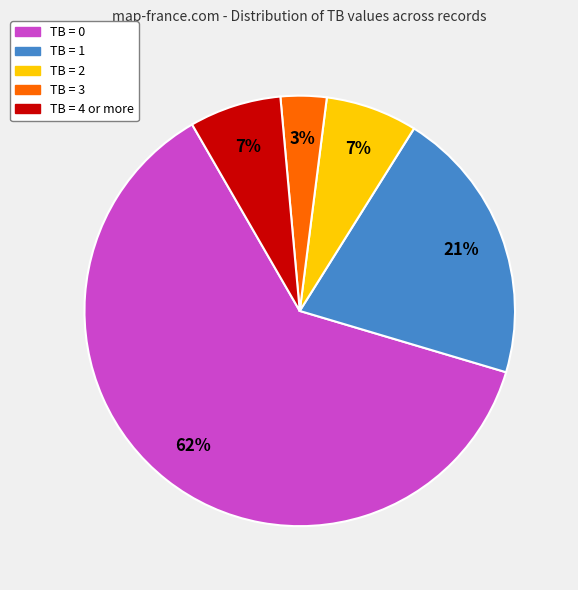

Does any single category account for the majority?

Yes